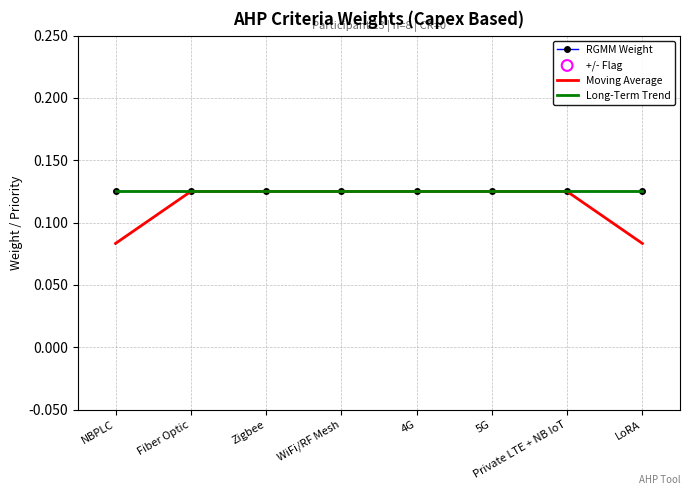

At which category is the sum across all series the highest?

WiFi/RF Mesh